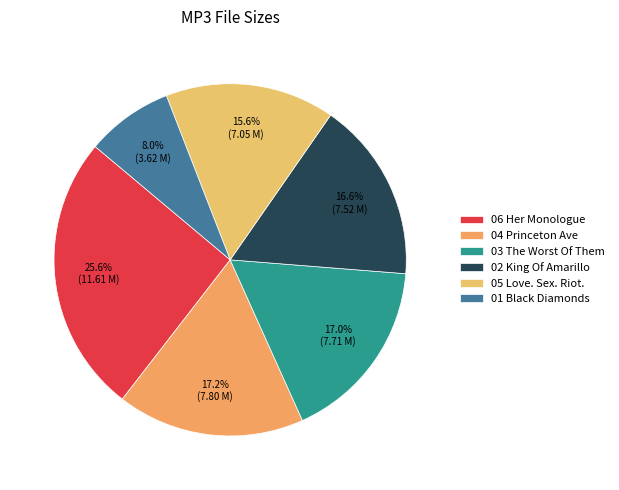

How many segments does this pie chart have?

6